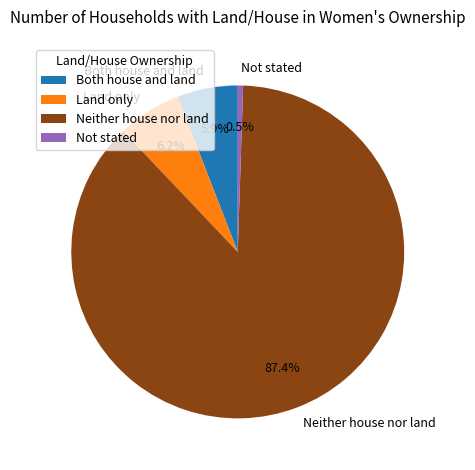

How many slices are in this pie chart?

4